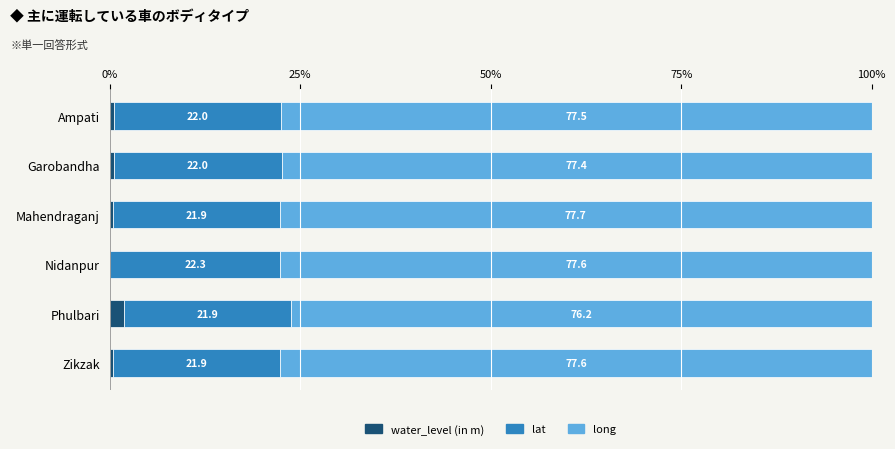

What is the approximate value of water_level (in m) at Garobandha?

0.6